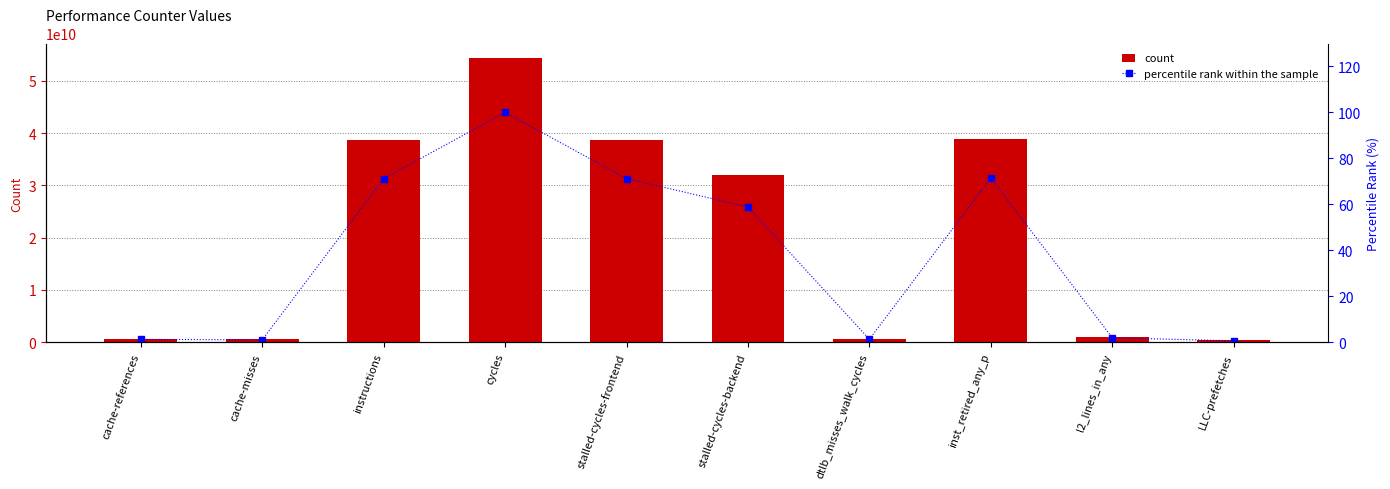

Rank the series at l2_lines_in_any from highest to lowest value.

count, percentile rank within the sample